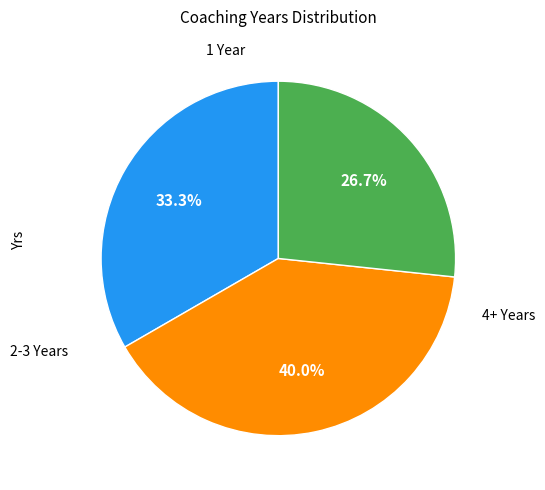

Is there a majority slice in this chart?

No